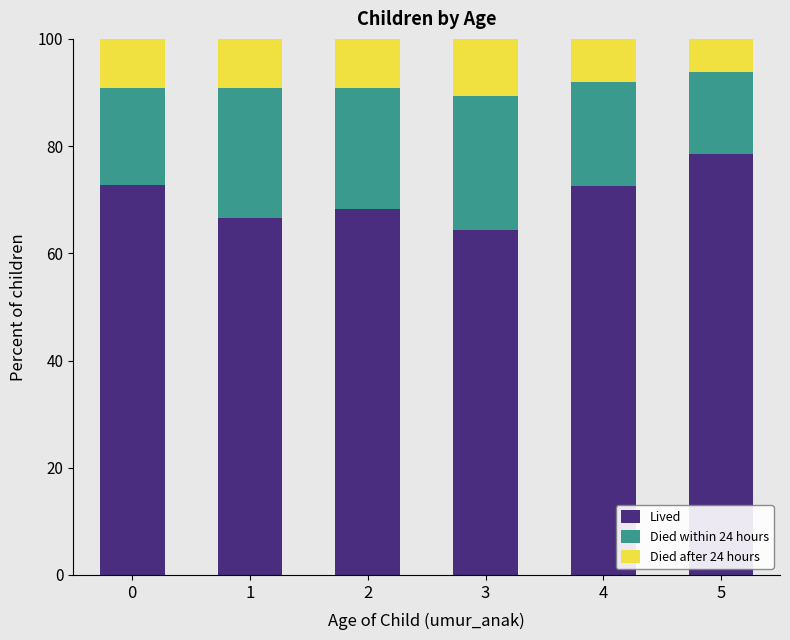

Read the Lived value at 0.

72.7